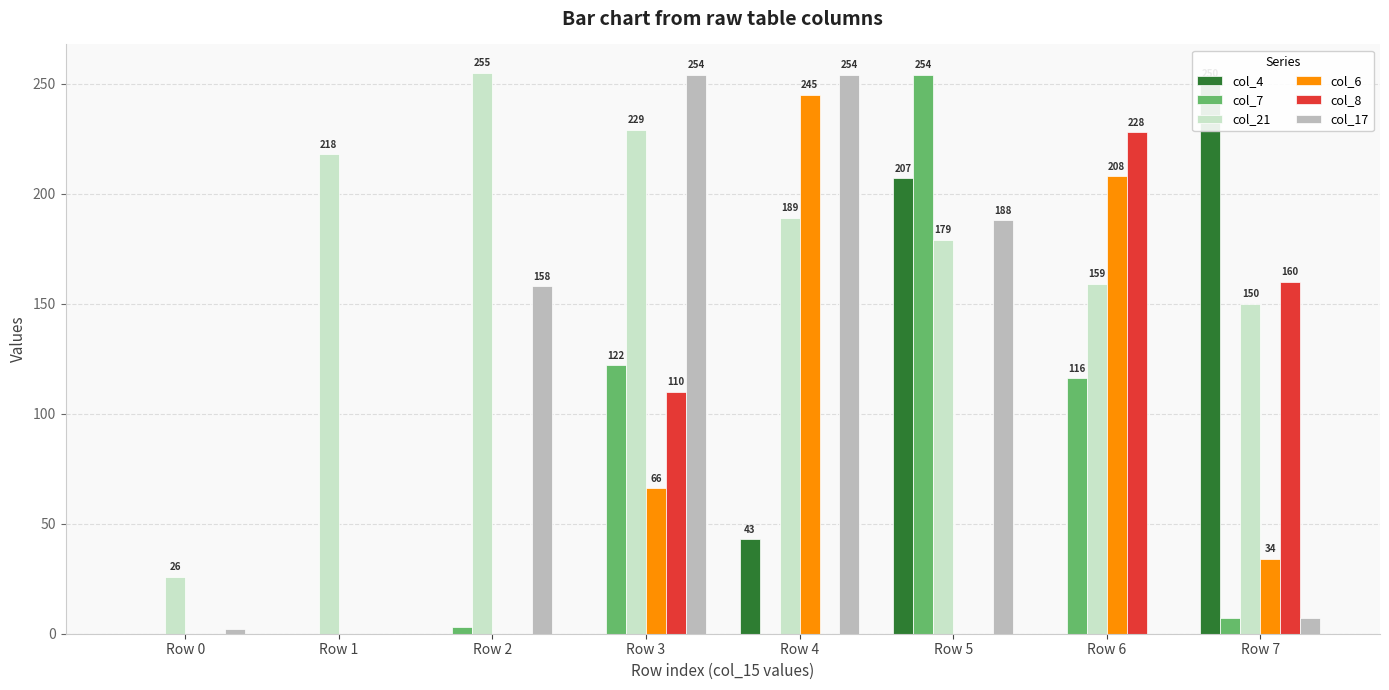

Reading right to left, list all the values displayed in this chart.

col_4: 250	0	207	43	0	0	0	0
col_7: 7	116	254	0	122	3	0	0
col_21: 150	159	179	189	229	255	218	26
col_6: 34	208	0	245	66	0	0	0
col_8: 160	228	0	0	110	0	0	0
col_17: 7	0	188	254	254	158	0	2